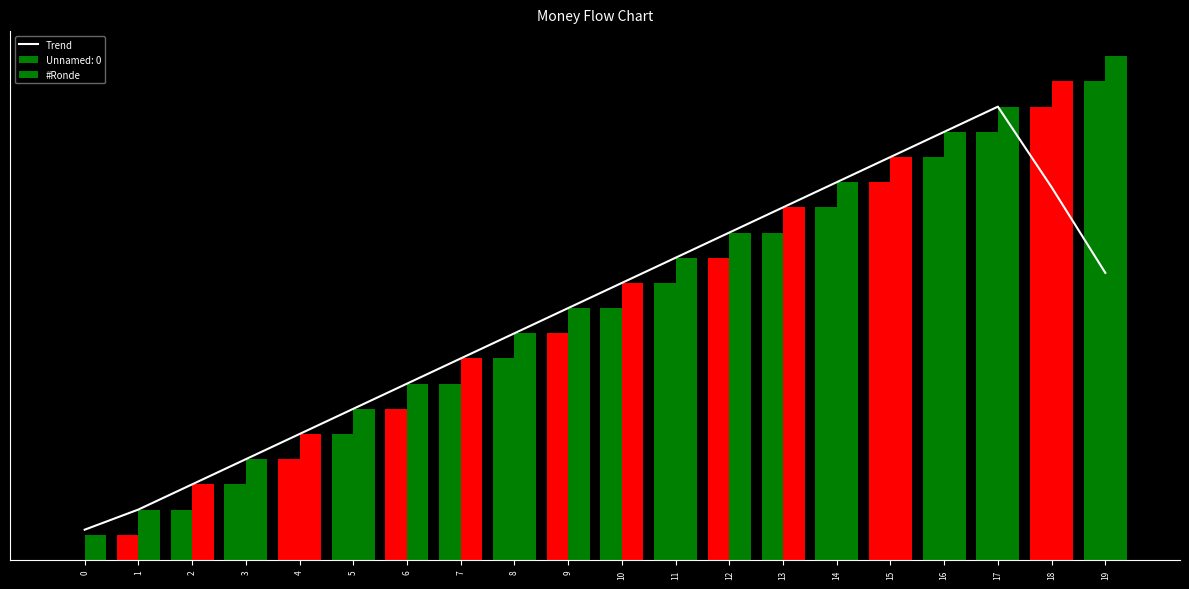

List the labels in order of value, smallest first.

0, 1, 2, 3, 4, 5, 6, 7, 8, 9, 10, 19, 11, 12, 13, 18, 14, 15, 16, 17